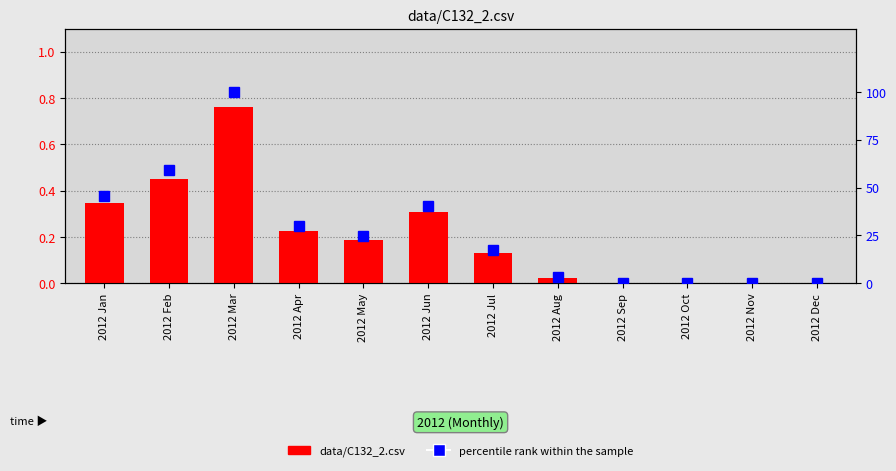

How many series are shown in this chart?

2